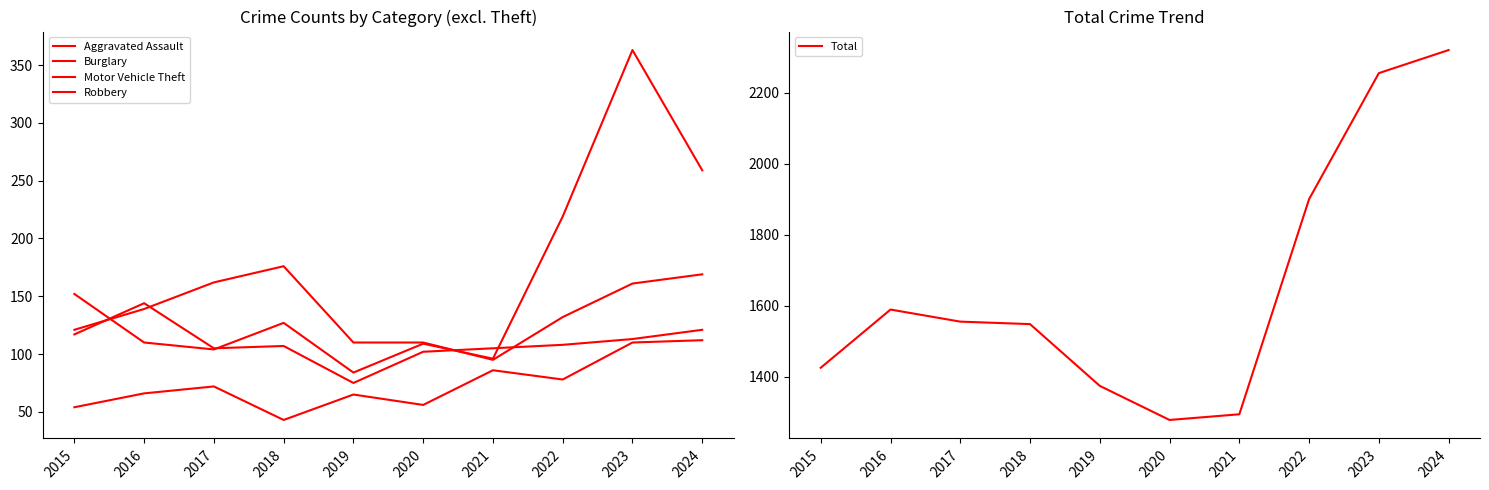

How many lines are shown in the chart?

5